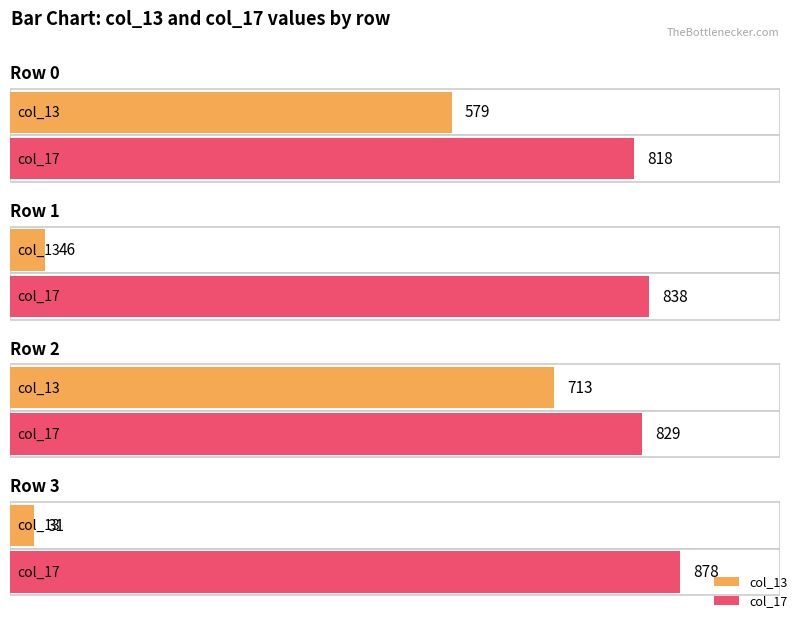

Which series has the largest total across all categories?

col_17